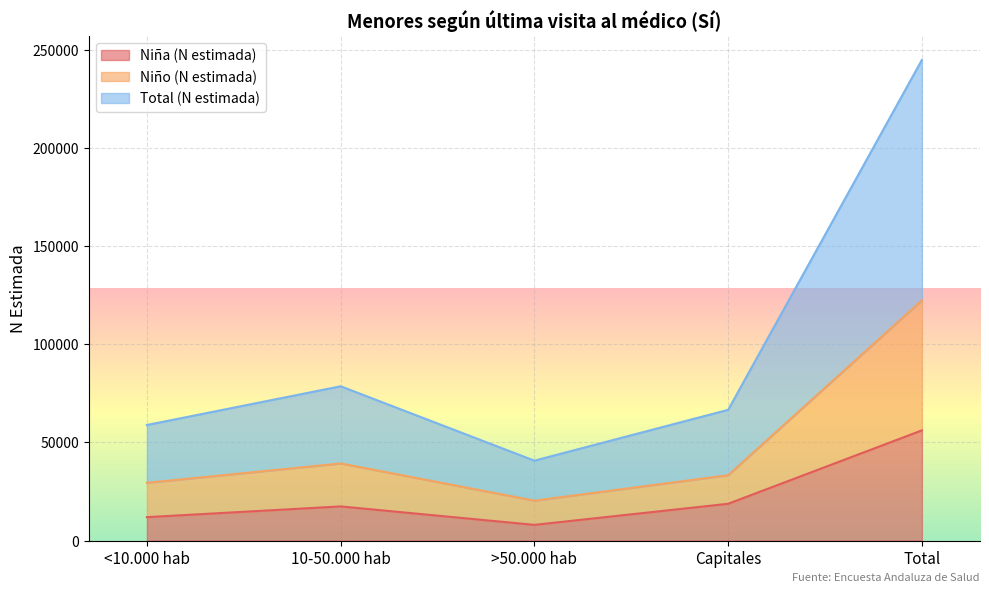

The Niña (N estimada) series shows 28099 at 10-50.000 hab. True or false?

False